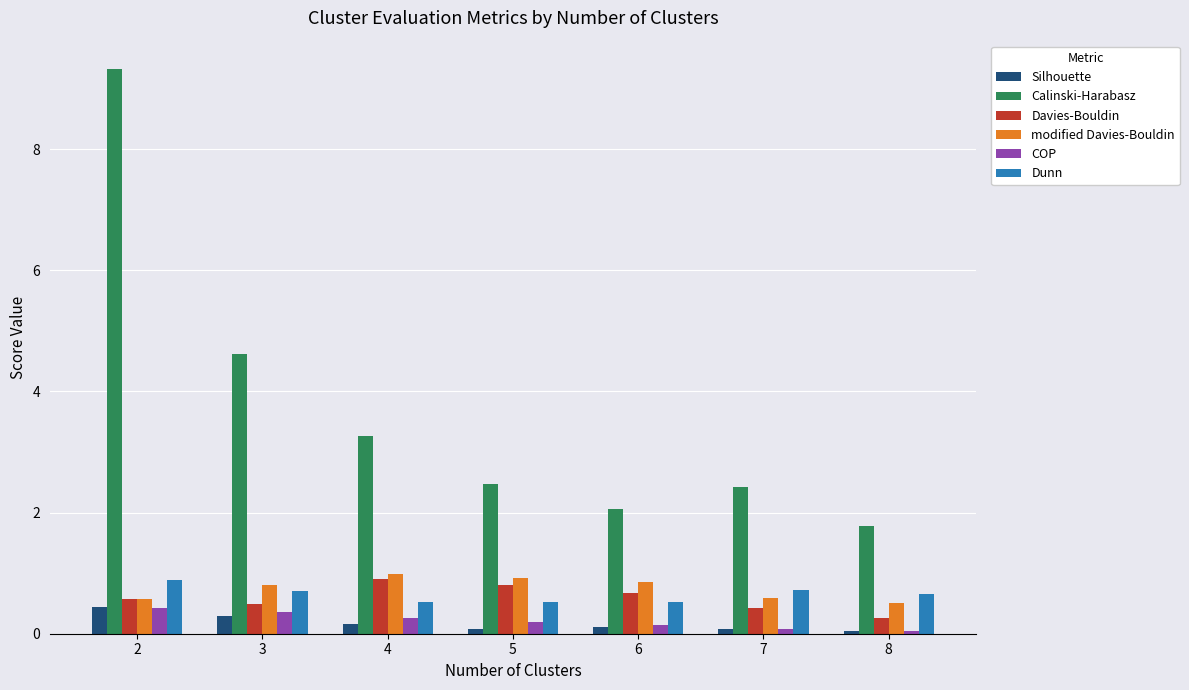

Is it true that Calinski-Harabasz equals 0.9 at 4?

False